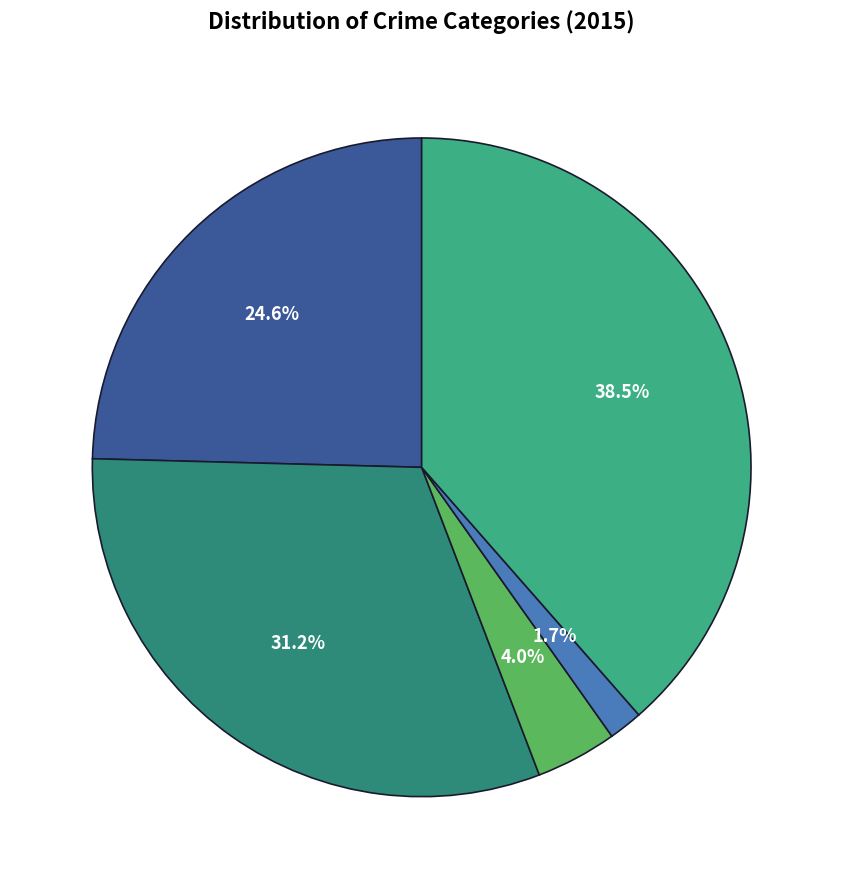

How many segments does this pie chart have?

5